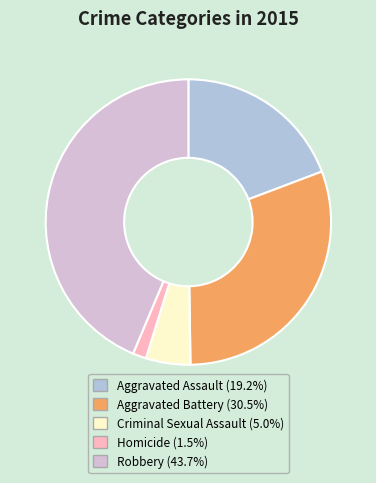

True or false: Homicide accounts for 14% of the total.

False